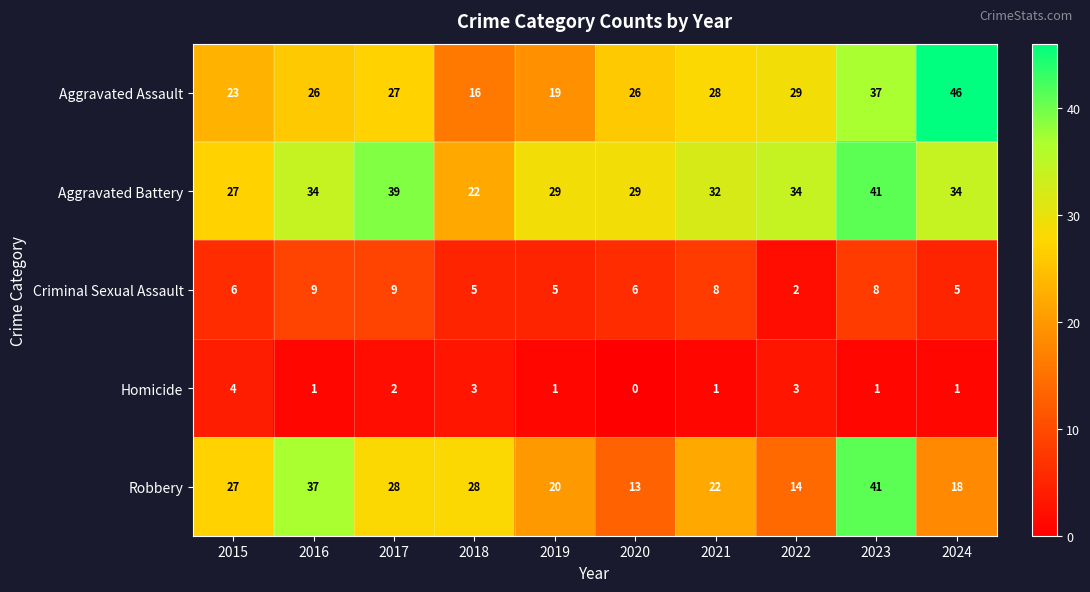

What is the total value across all series at 2021?

91